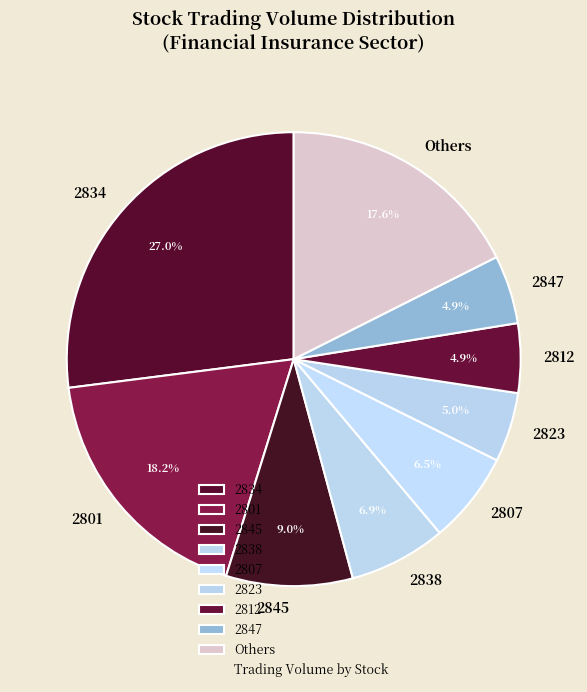

What portion of the pie excludes 2838?

93.1%